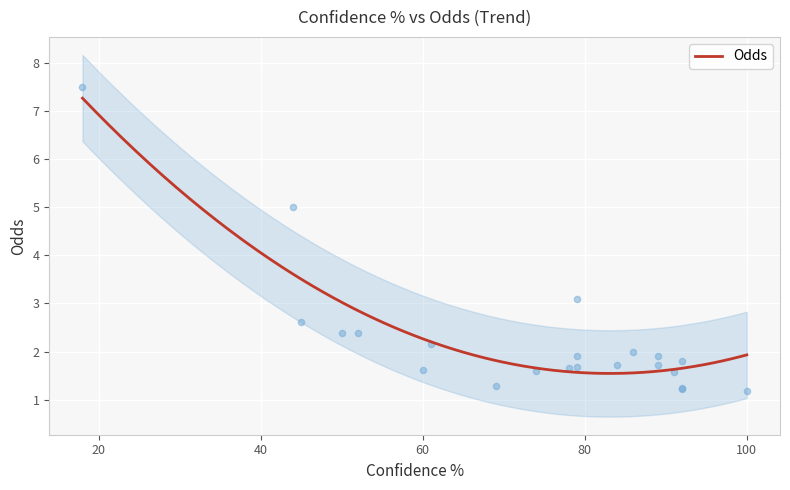

Which has a higher value, 69 or 86?

86